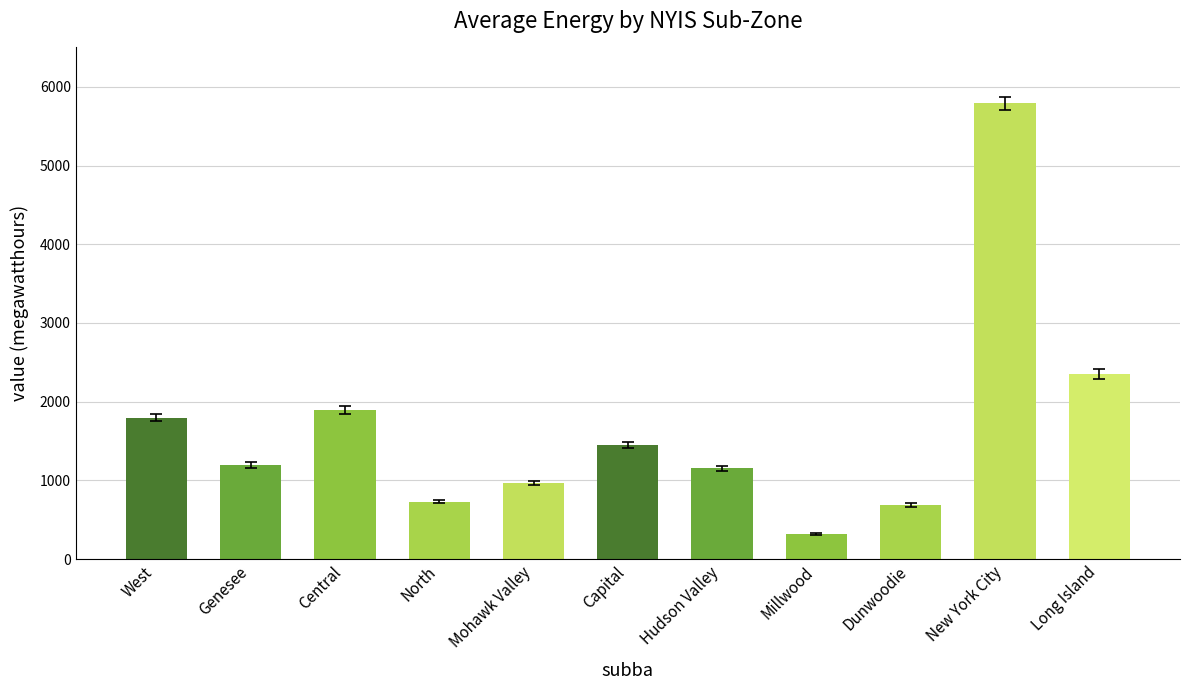

What is the sum of all values?

18333